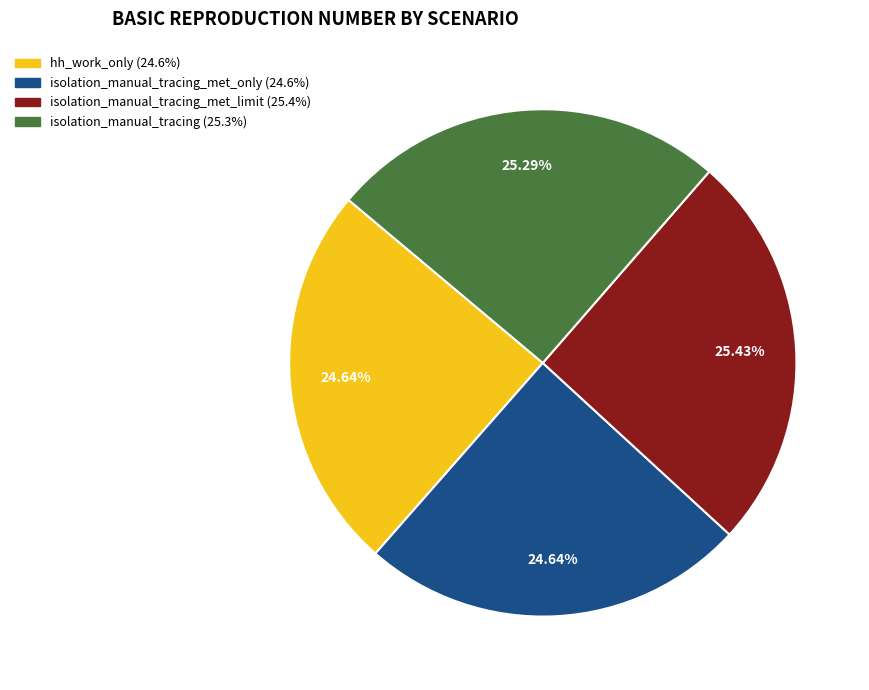

To the nearest percent, what is the difference between the largest and smallest slice percentages?

1%